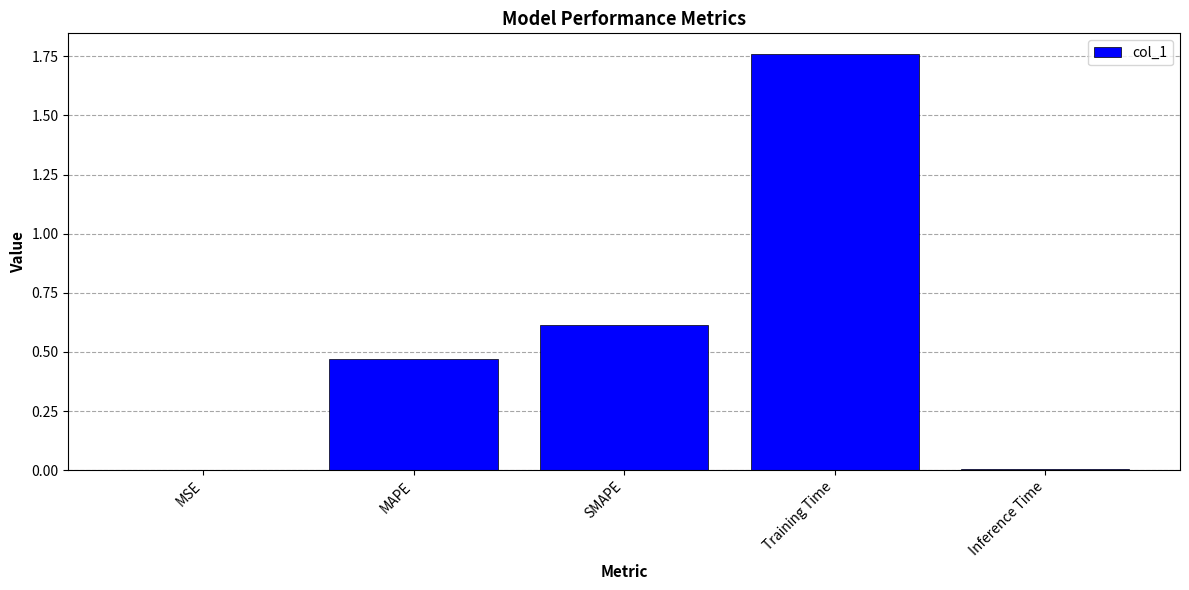

Between SMAPE and MAPE, which is larger?

SMAPE